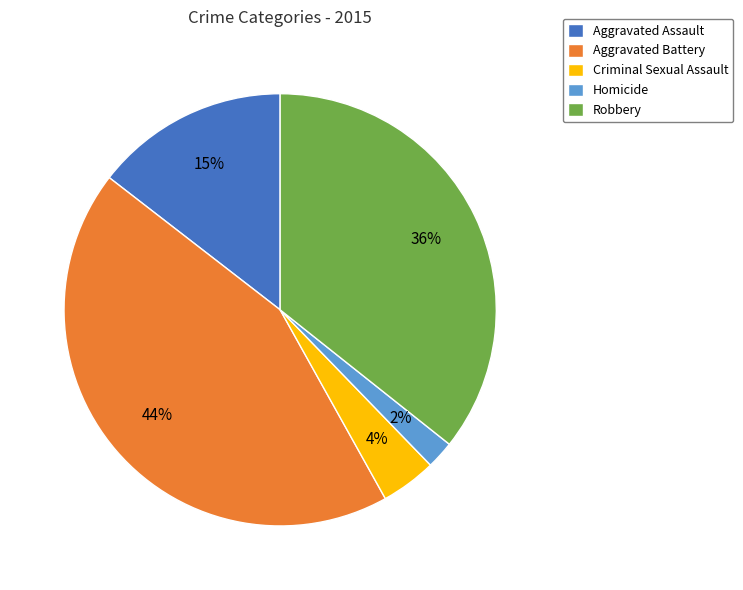

Do Homicide and Aggravated Assault together represent more than half of the pie?

No